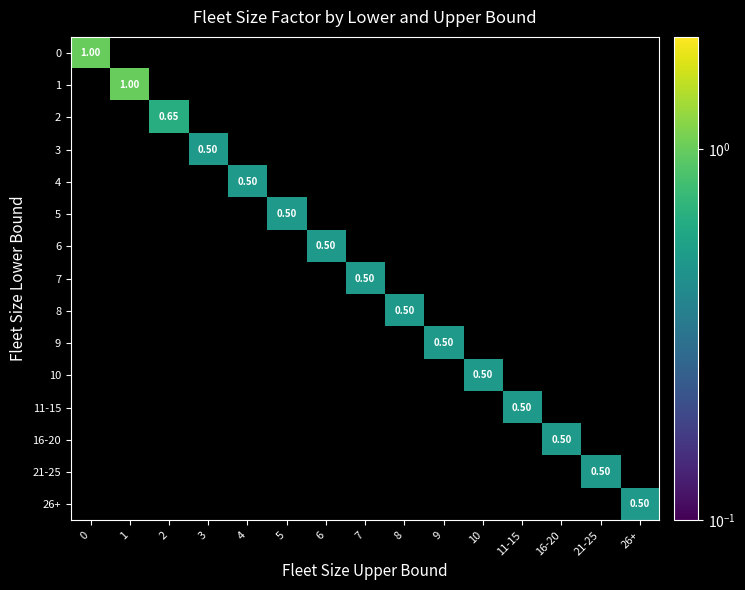

How many values in 21-25 are above zero?

1